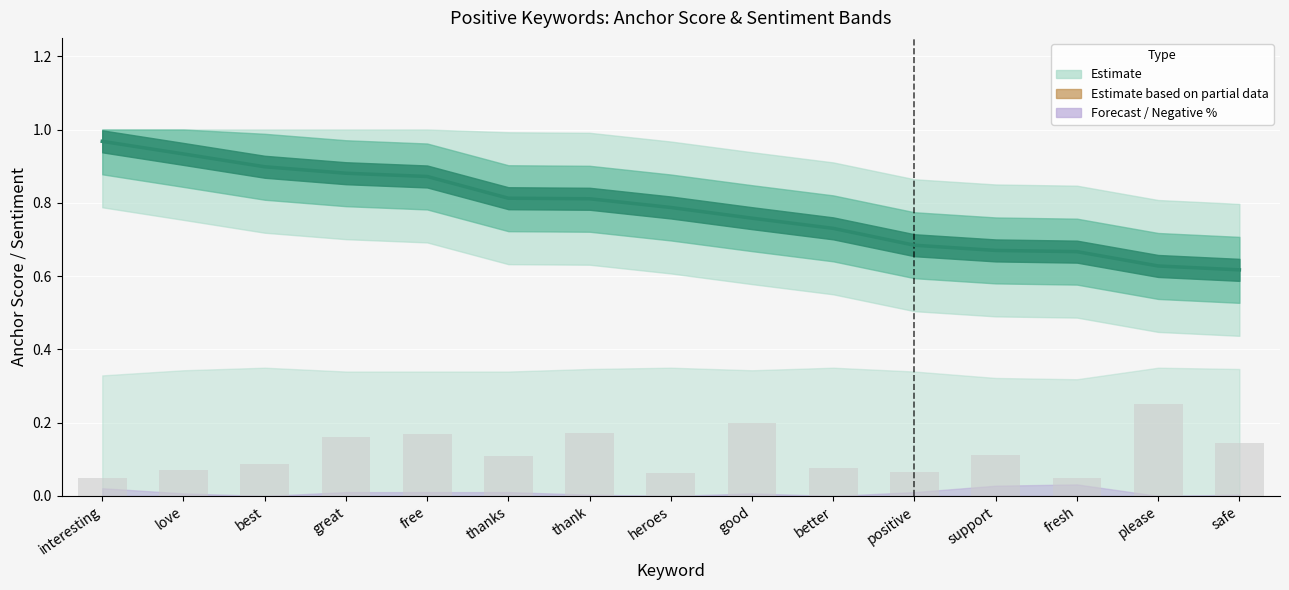

What position from the right is heroes?

8